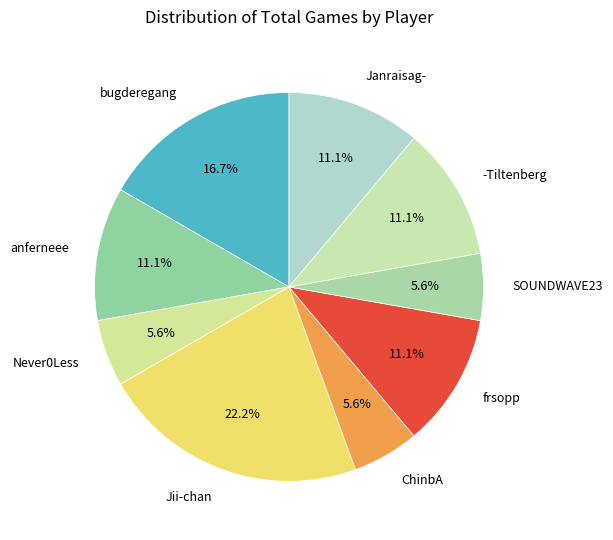

Approximately how many times larger is the value at frsopp compared to SOUNDWAVE23?

2.0